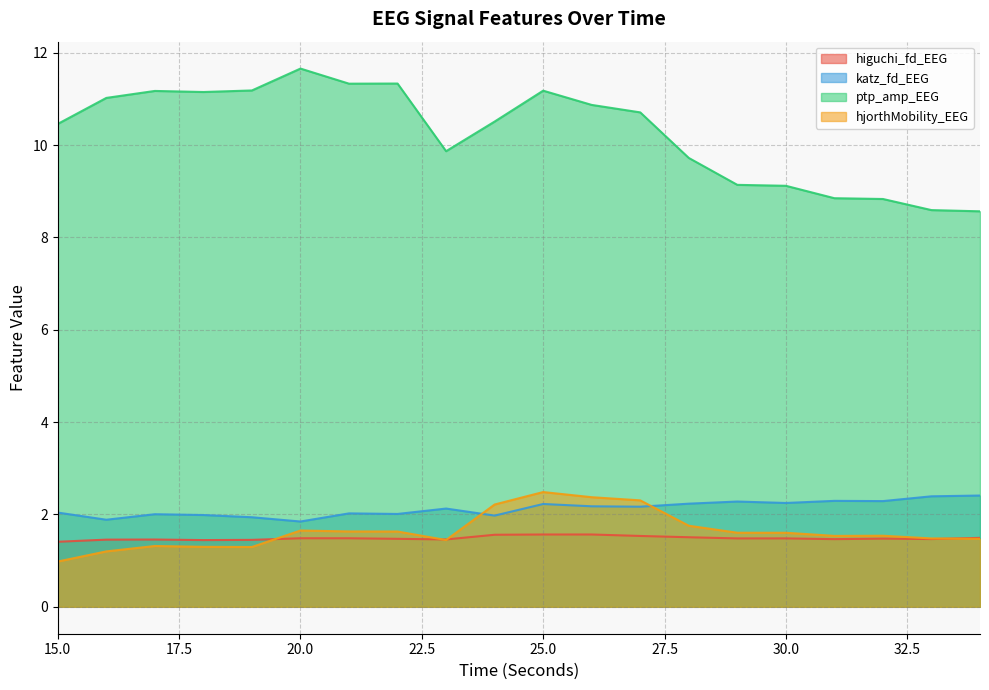

Where is ptp_amp_EEG nearest to the value 10?

23